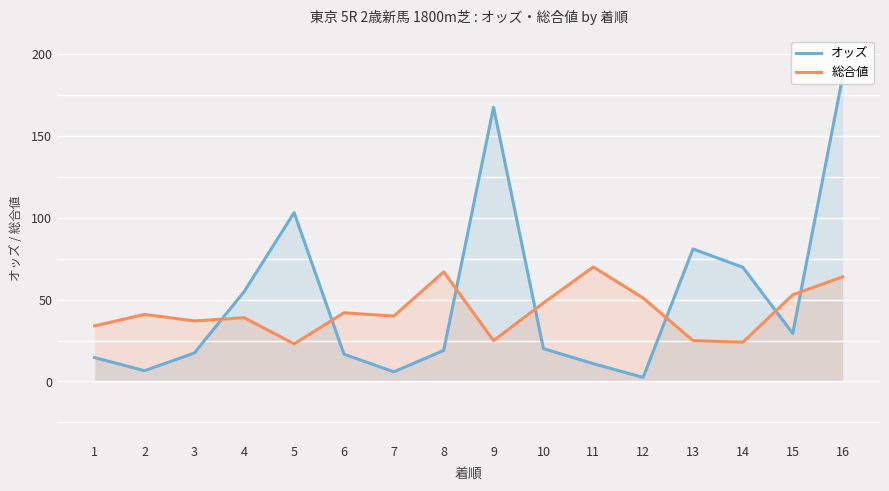

List the series in order of their peak value, lowest first.

総合値, オッズ